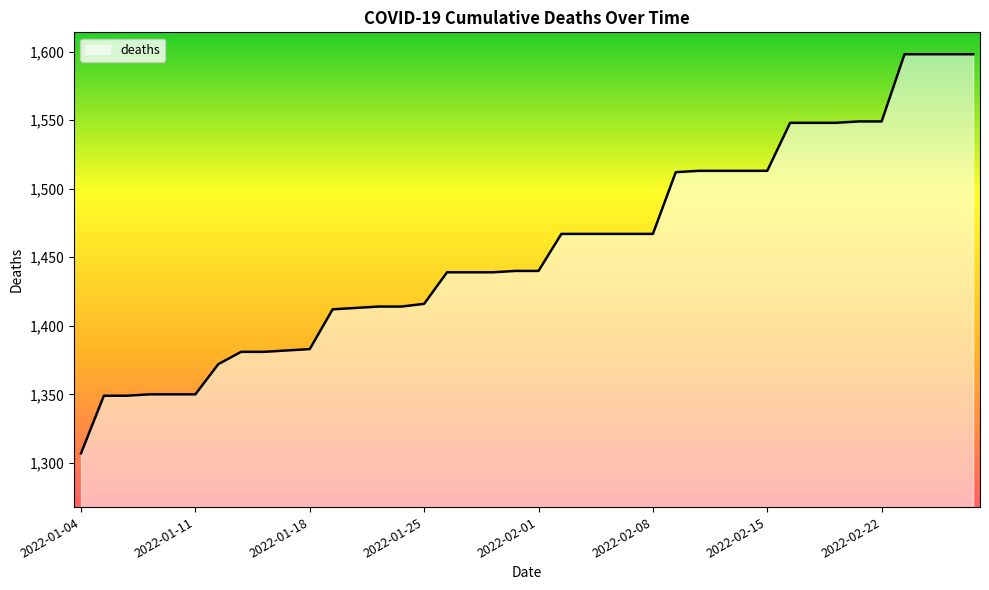

What is the difference between the maximum and minimum values?

291